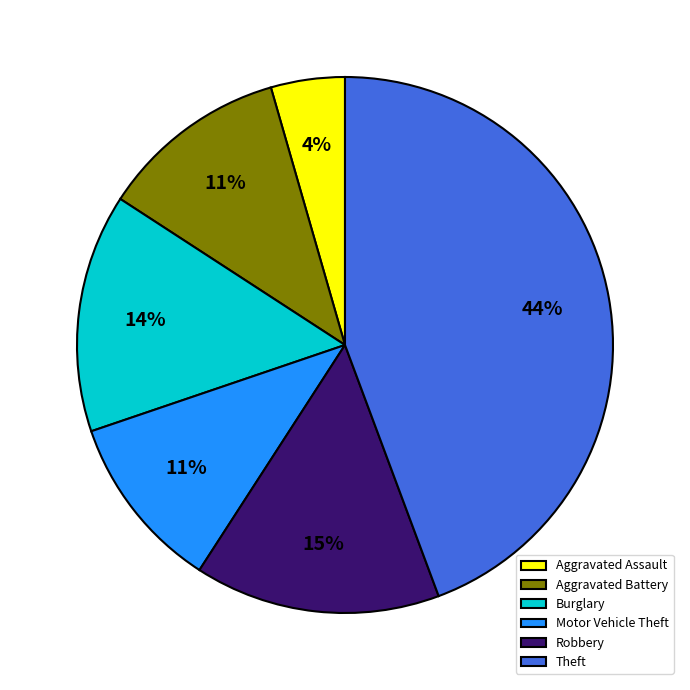

To the nearest percent, what is the average slice percentage?

17%